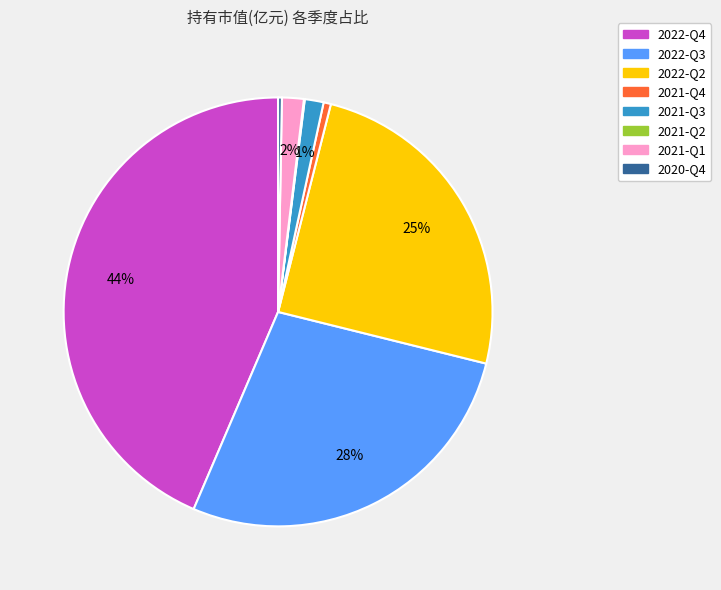

To the nearest percent, what portion does 2021-Q1 represent?

2%